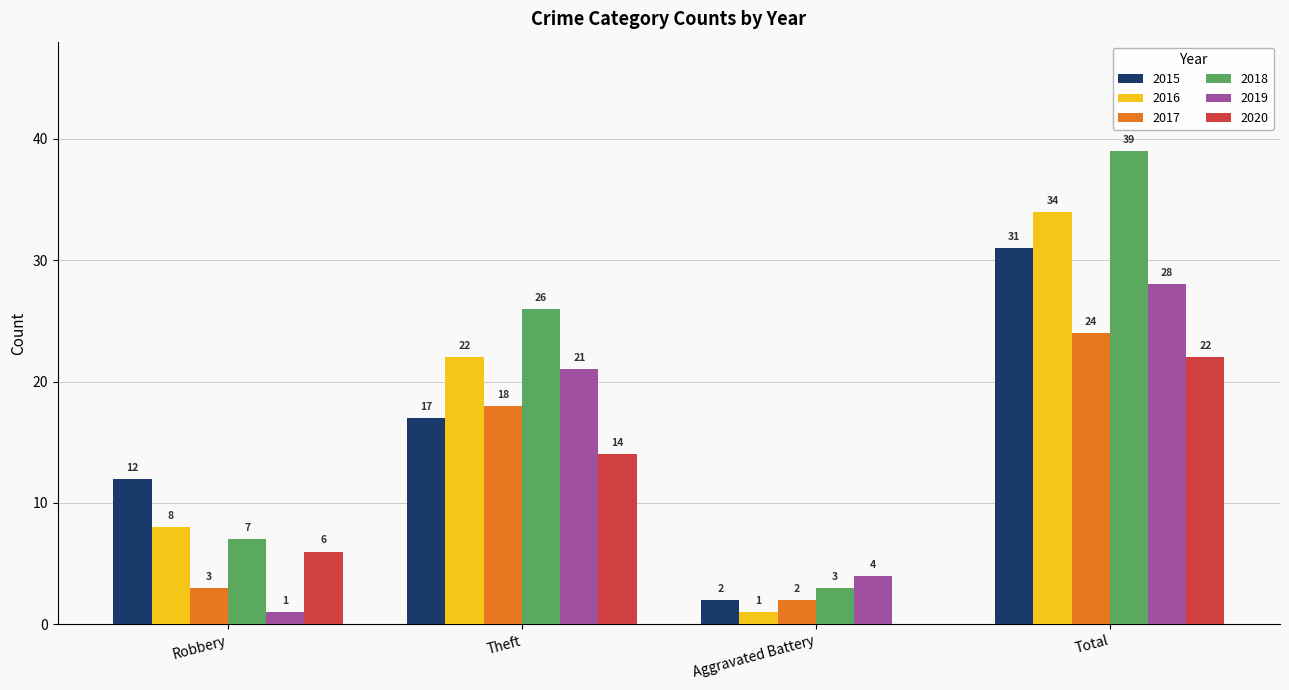

What is the average value of the 2018 series?

19